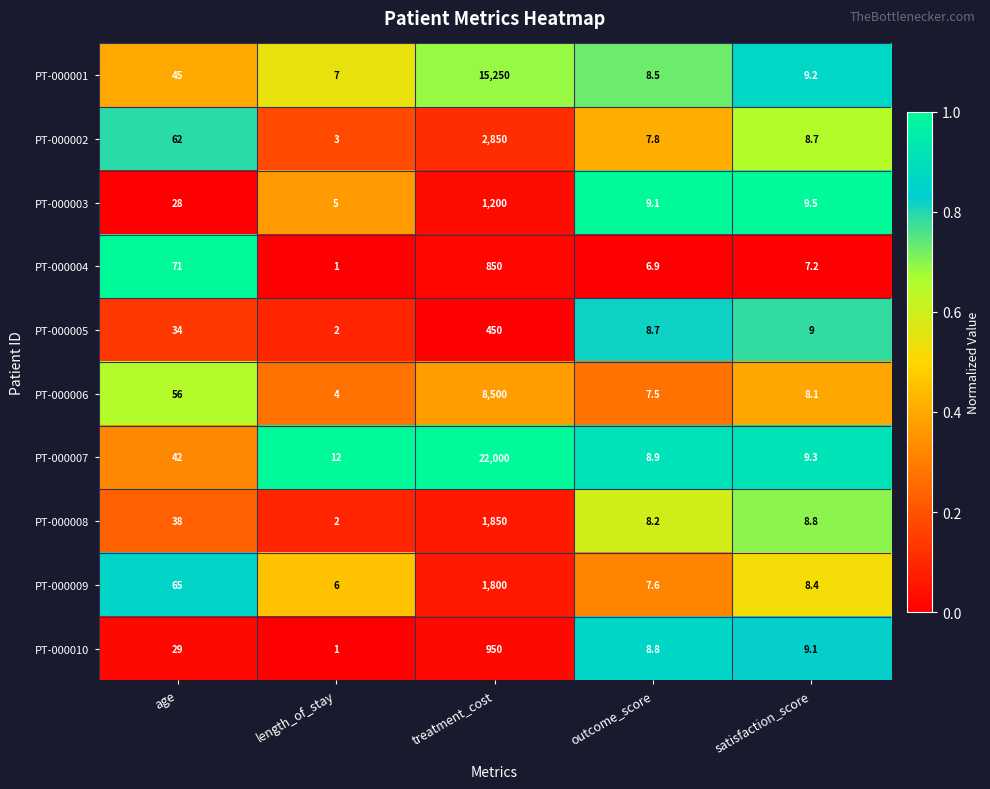

At which label does PT-000009 first exceed 8?

age